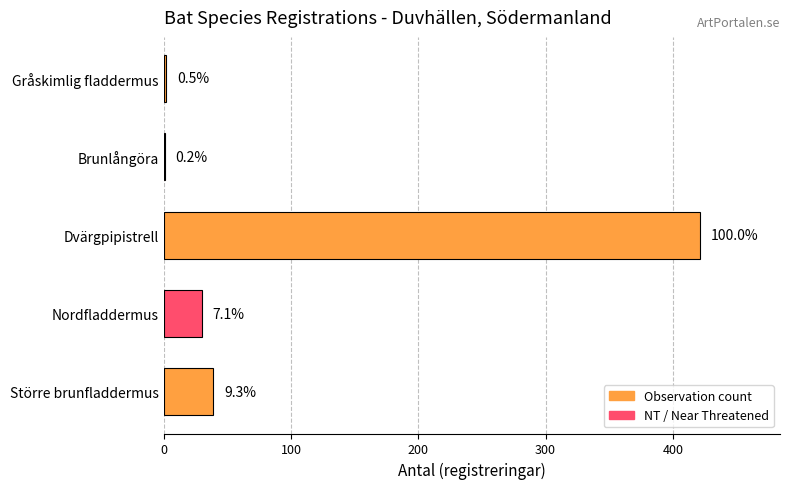

What is the sum of all values?

493